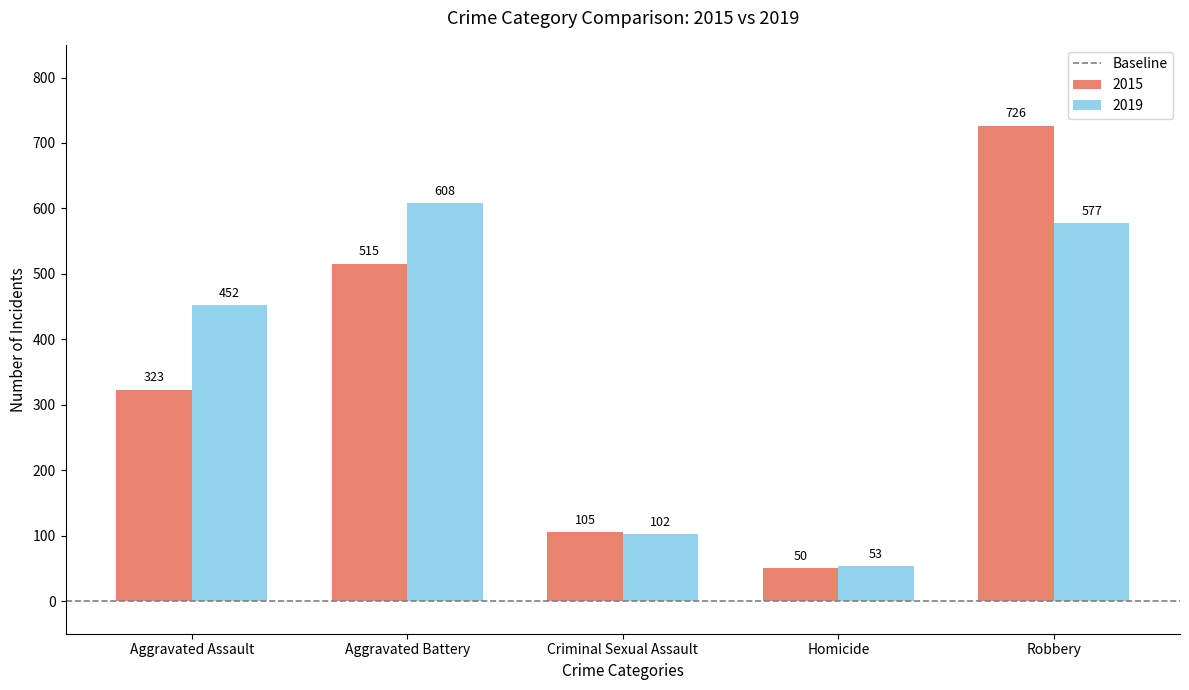

At which category is the sum across all series the highest?

Robbery